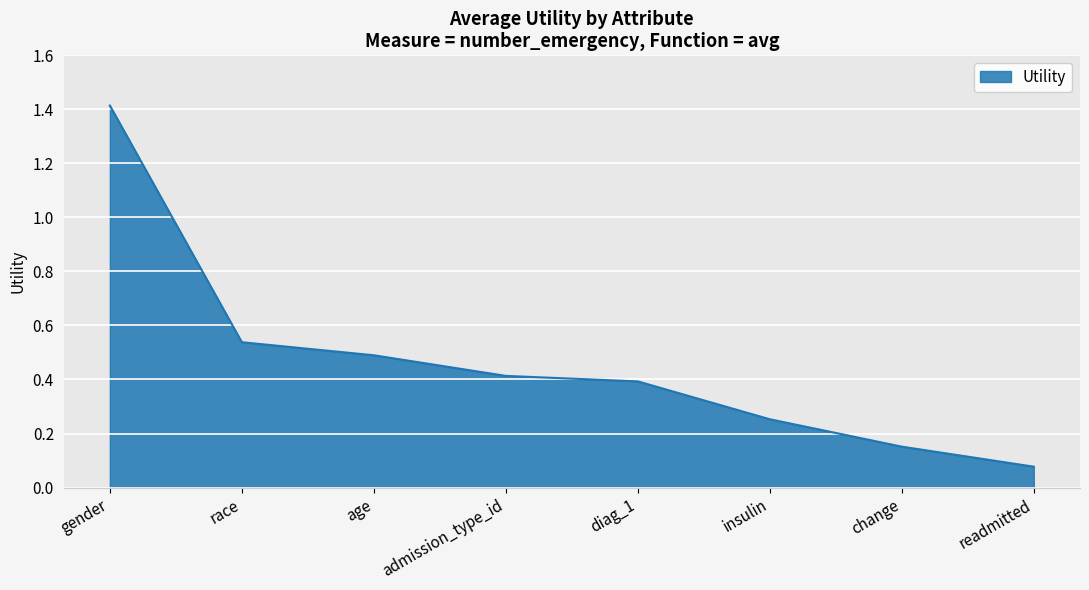

What is the sum of the values at diag_1 and admission_type_id?

0.8